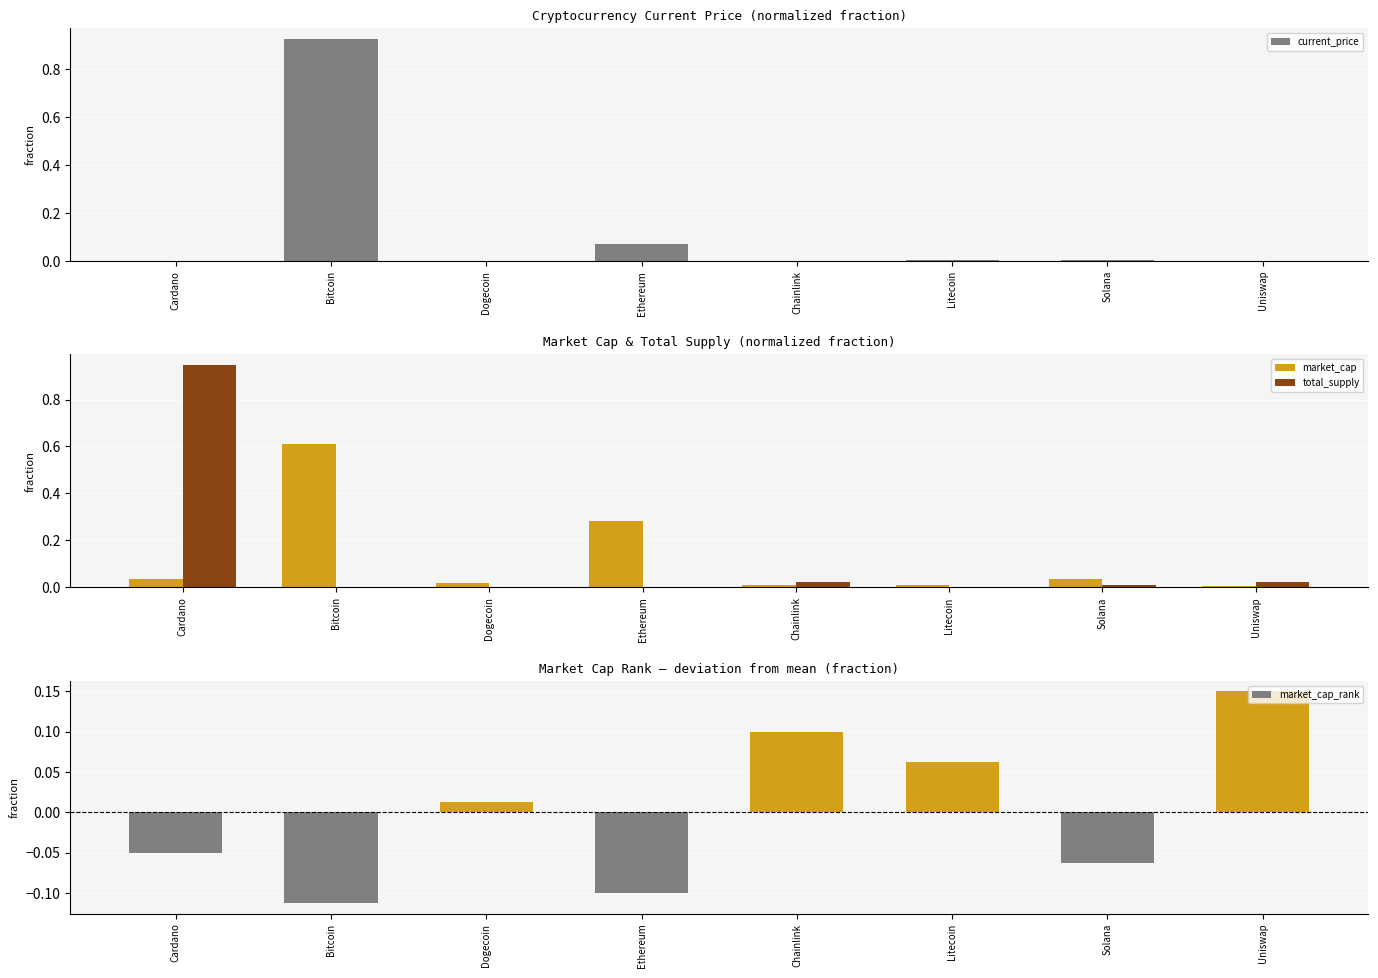

What are all the series names shown in the legend?

current_price, market_cap, total_supply, market_cap_rank